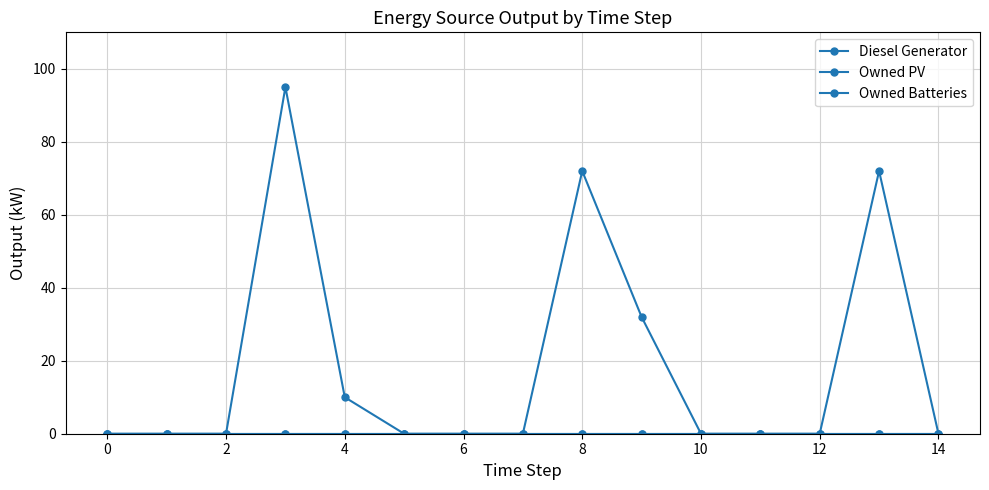

Which series has the largest range (max minus min)?

Diesel Generator